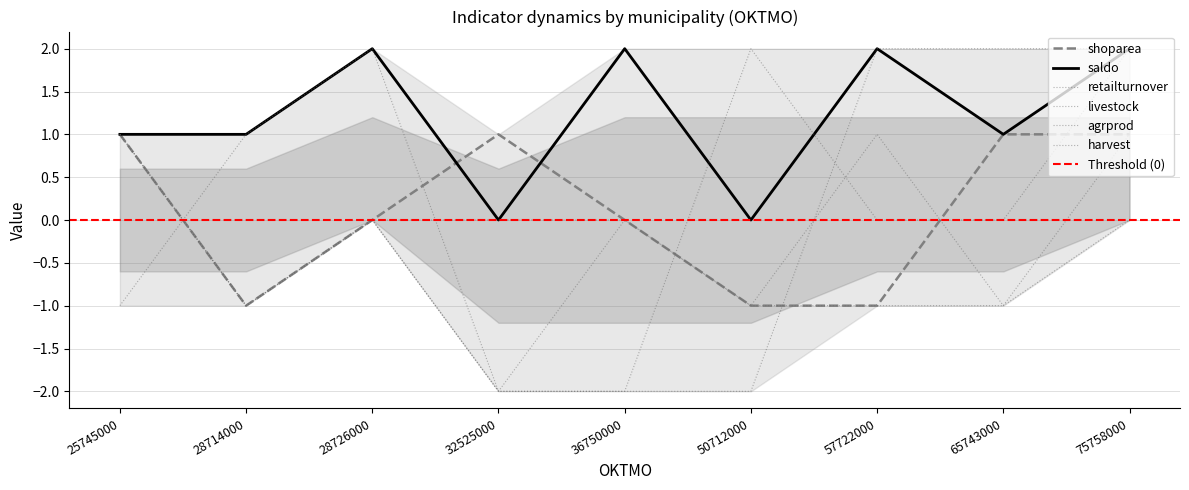

Between 36750000 and 50712000, which series saw the biggest shift?

harvest